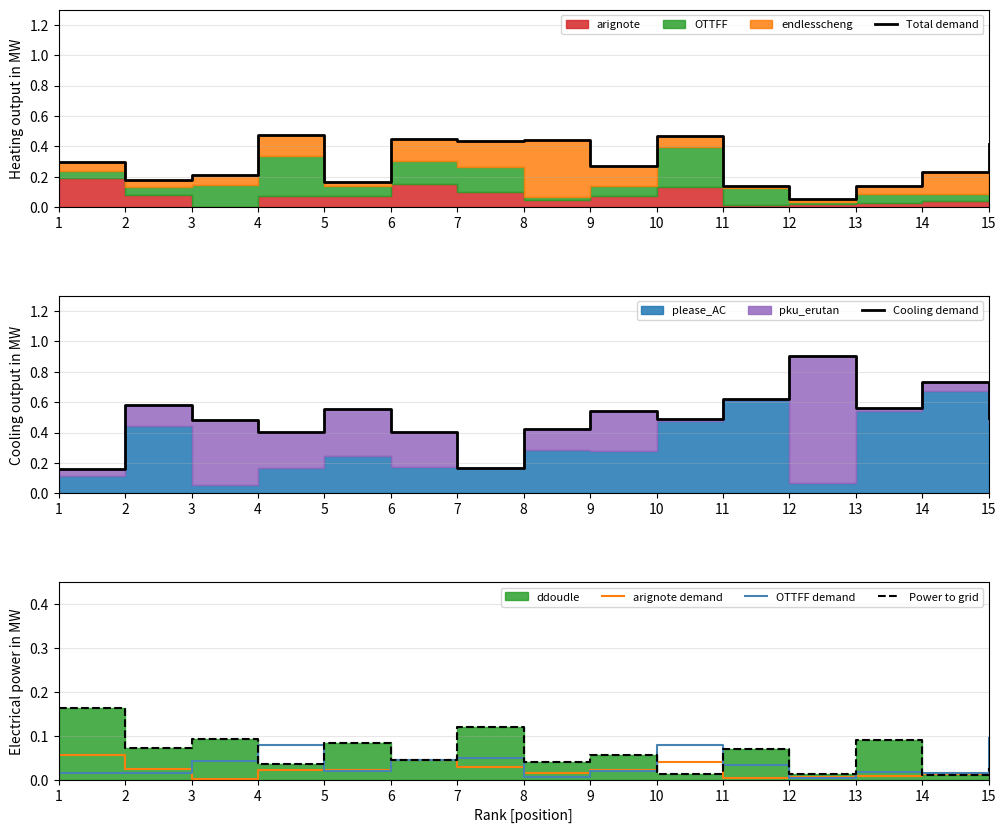

At which label is Total demand closest to 0?

12